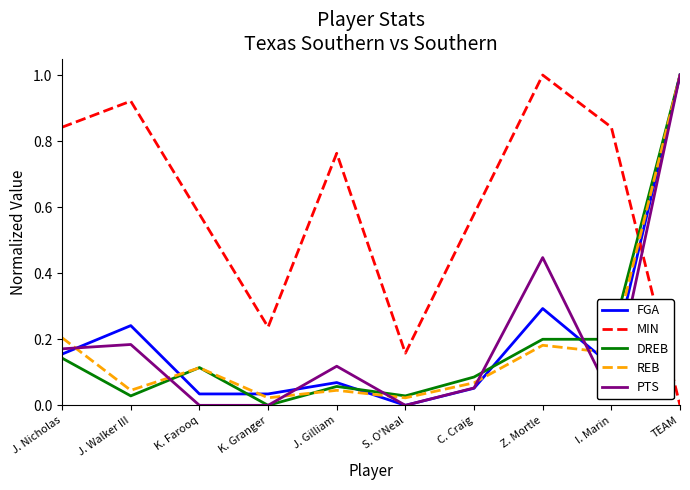

Which series changed the most between K. Farooq and K. Granger?

MIN